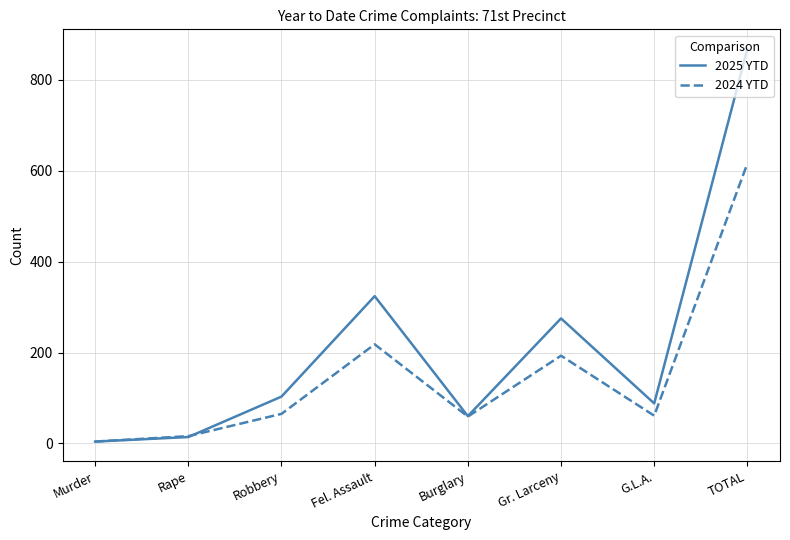

What are all the series names shown in the legend?

2025 YTD, 2024 YTD